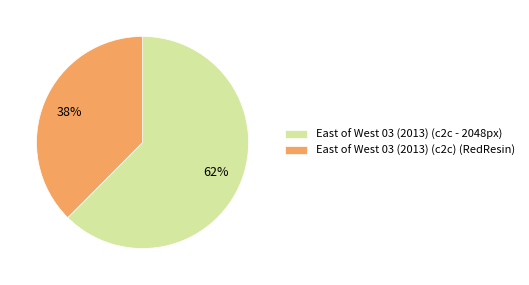

What is the ratio of the value at East of West 03 (2013) (c2c) (RedResin) to the value at East of West 03 (2013) (c2c - 2048px)?

0.6